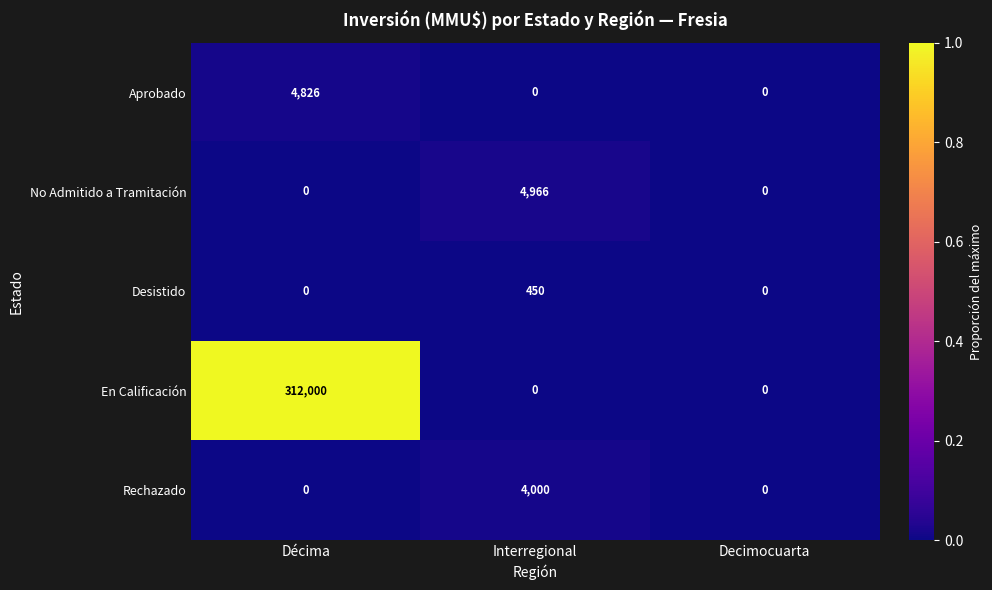

Rank the series by their maximum value, from lowest to highest.

Desistido, Rechazado, Aprobado, No Admitido a Tramitación, En Calificación